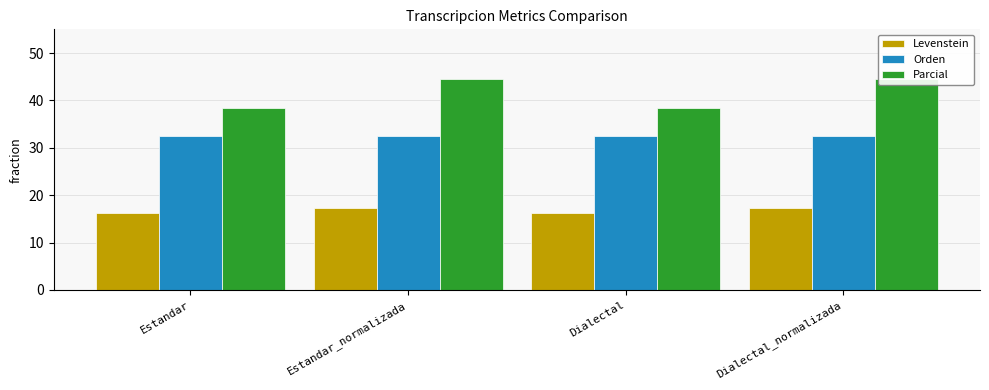

At which label does Parcial reach its minimum?

Estandar